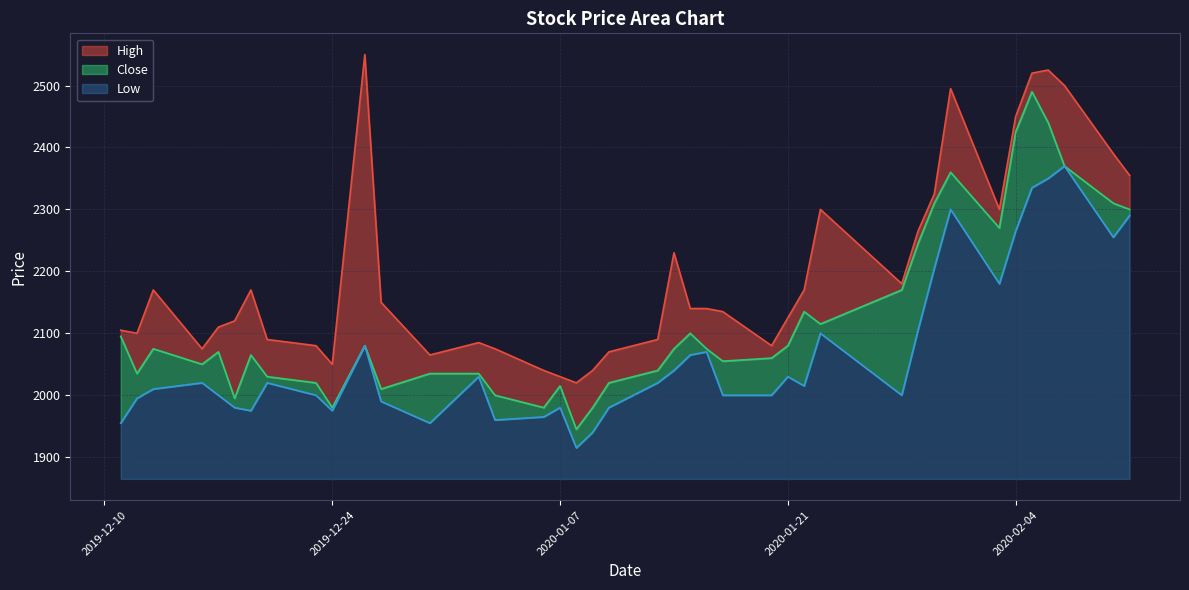

What is the minimum value for Low?

50